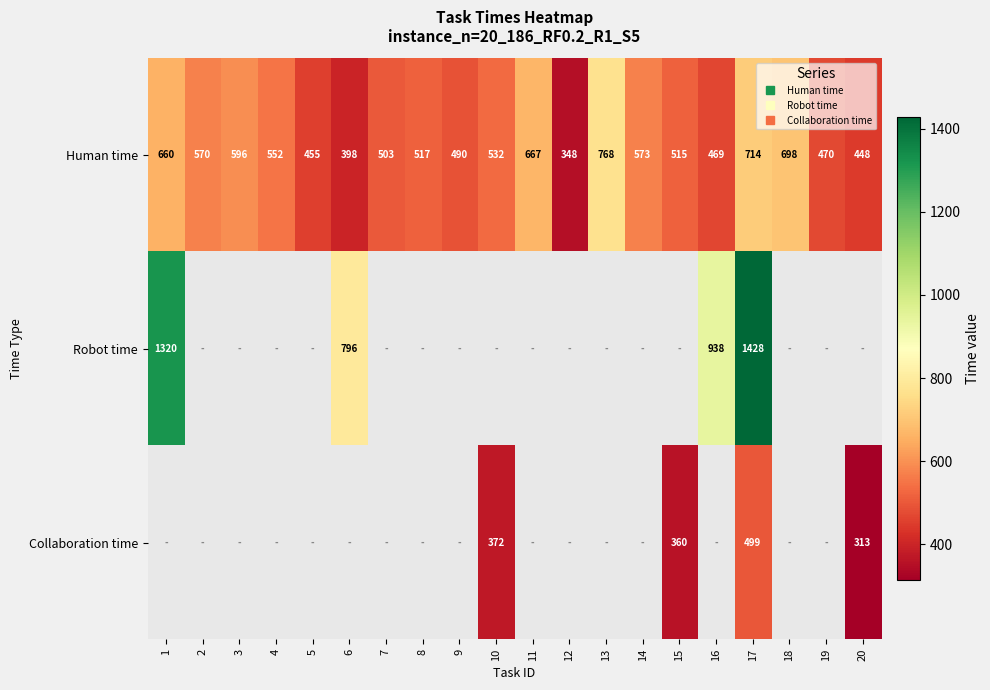

How many values in Robot time are above zero?

4